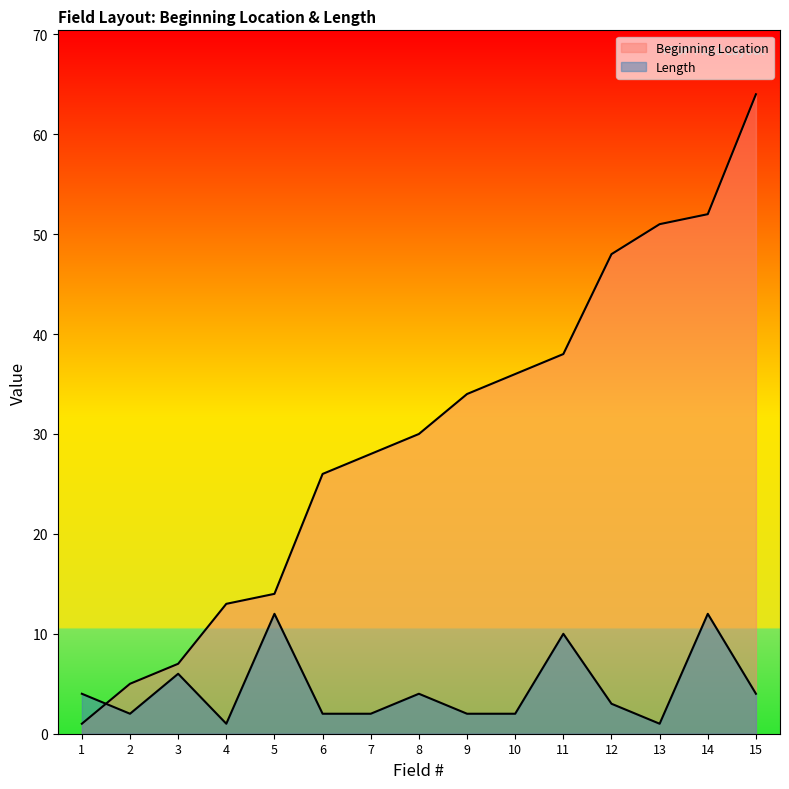

Which series has the largest range (max minus min)?

Beginning Location